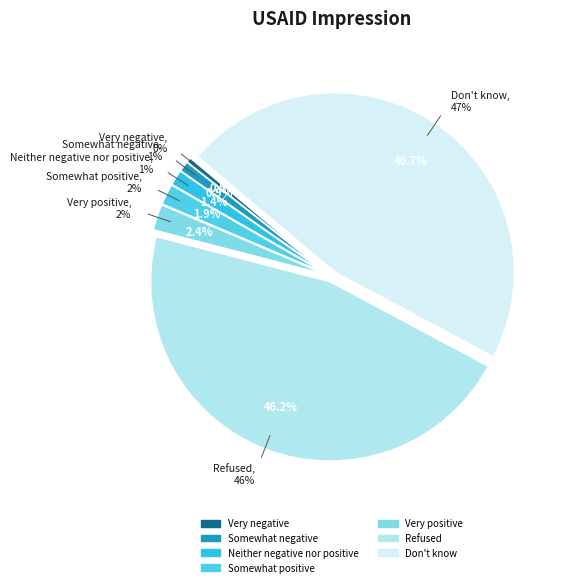

To the nearest percent, what is the difference between the Somewhat positive and Very negative slice percentages?

1%